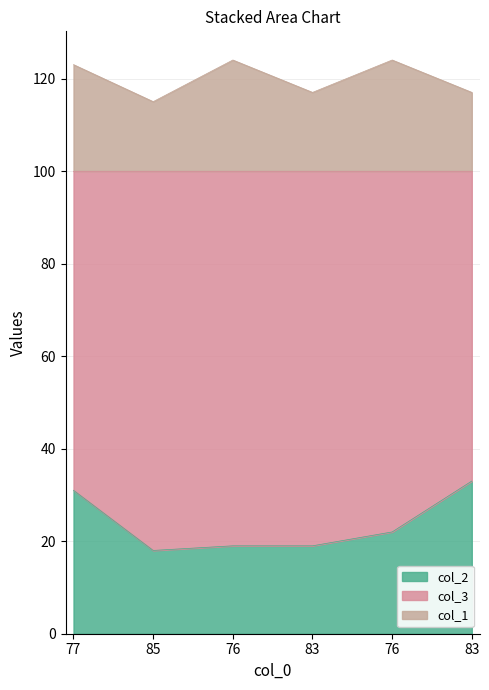

What is the greatest value displayed?

124